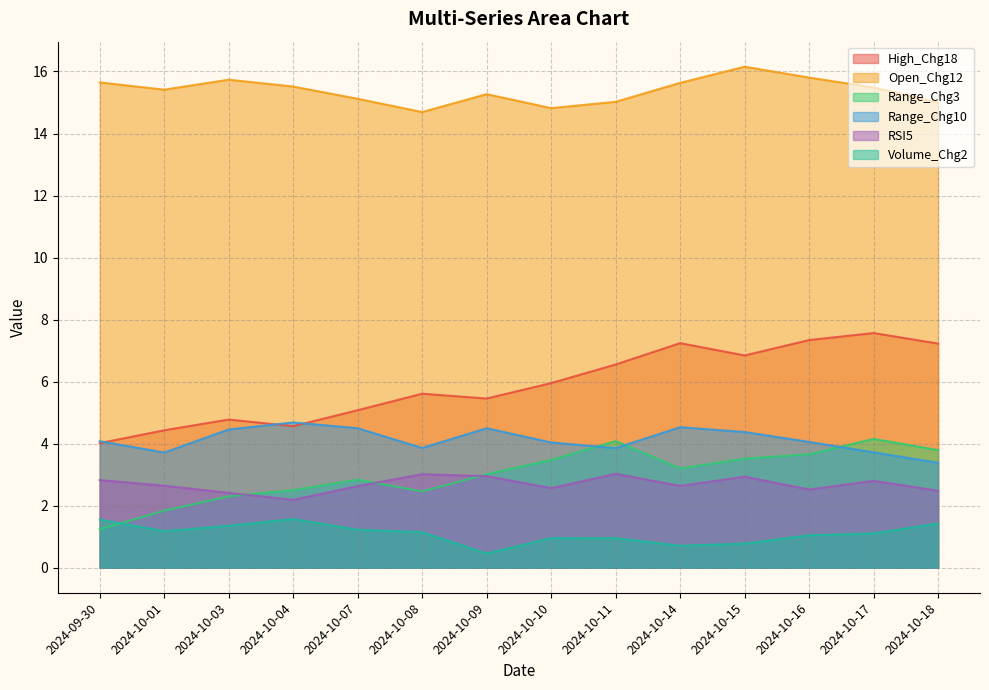

How many data points in Open_Chg12 are above 15?

12